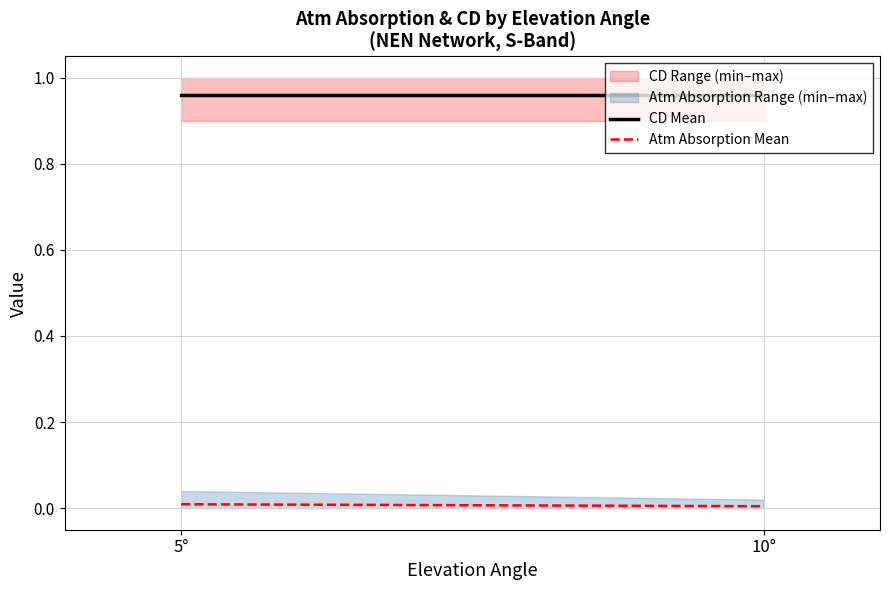

Between 10° and 5°, which is larger?

10°